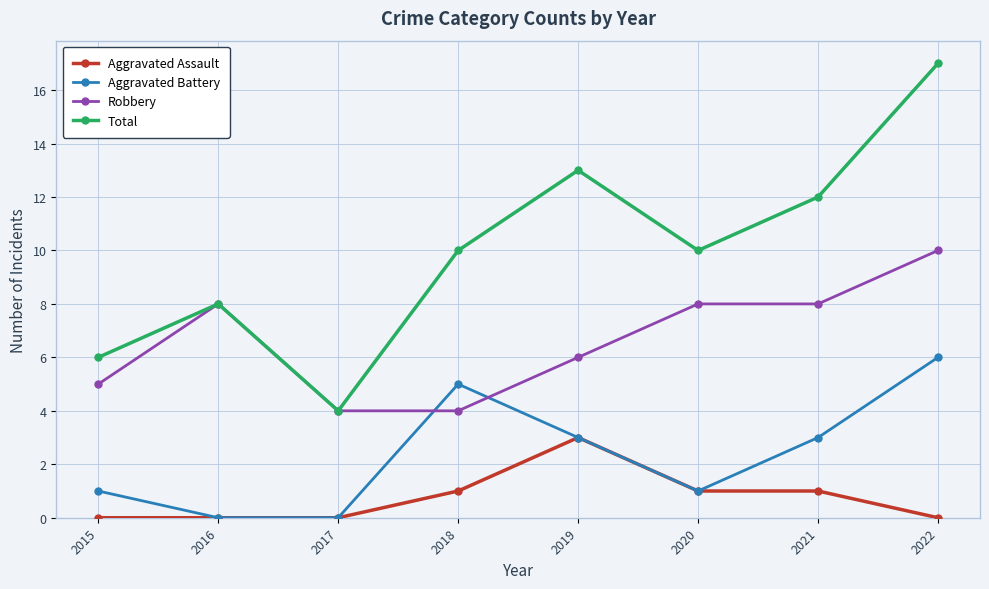

What is the difference between the highest and lowest values at 2015?

6